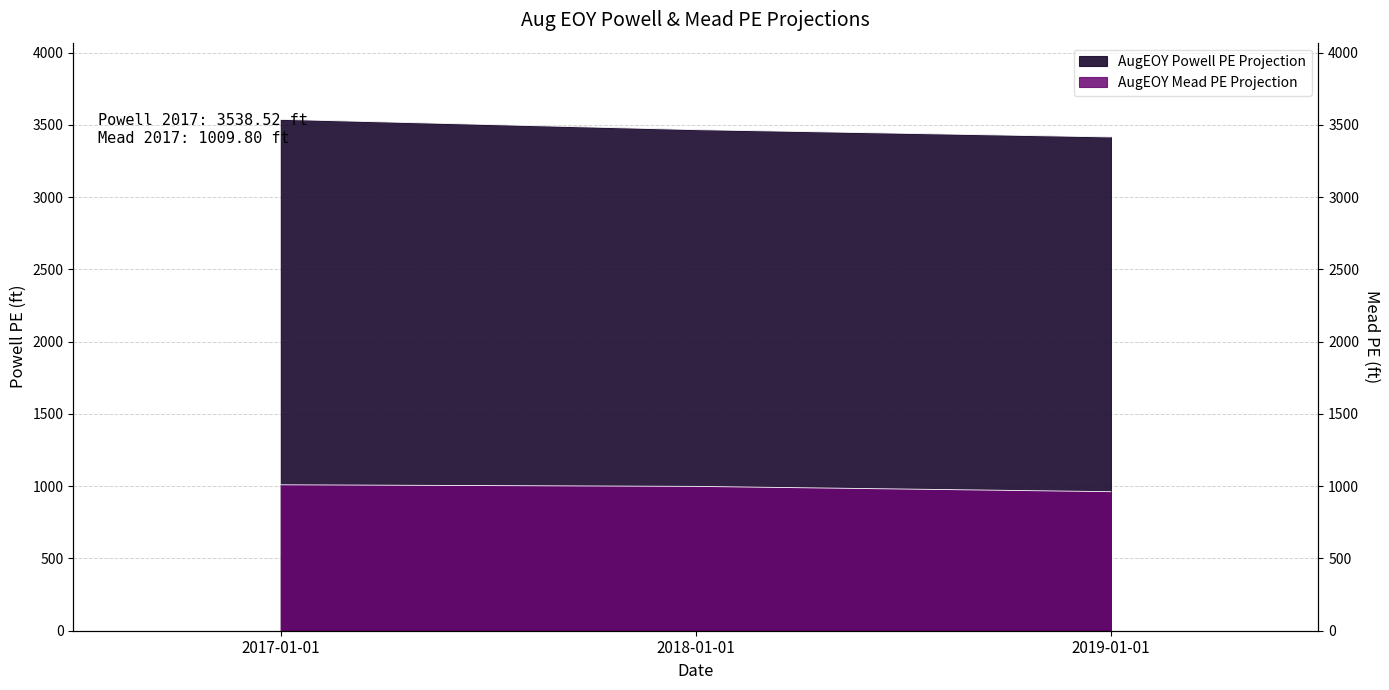

Reading right to left, extract all data points from this chart.

AugEOY Powell PE Projection: 3416.7	3467.3	3538.5
AugEOY Mead PE Projection: 962.1	998.8	1009.8